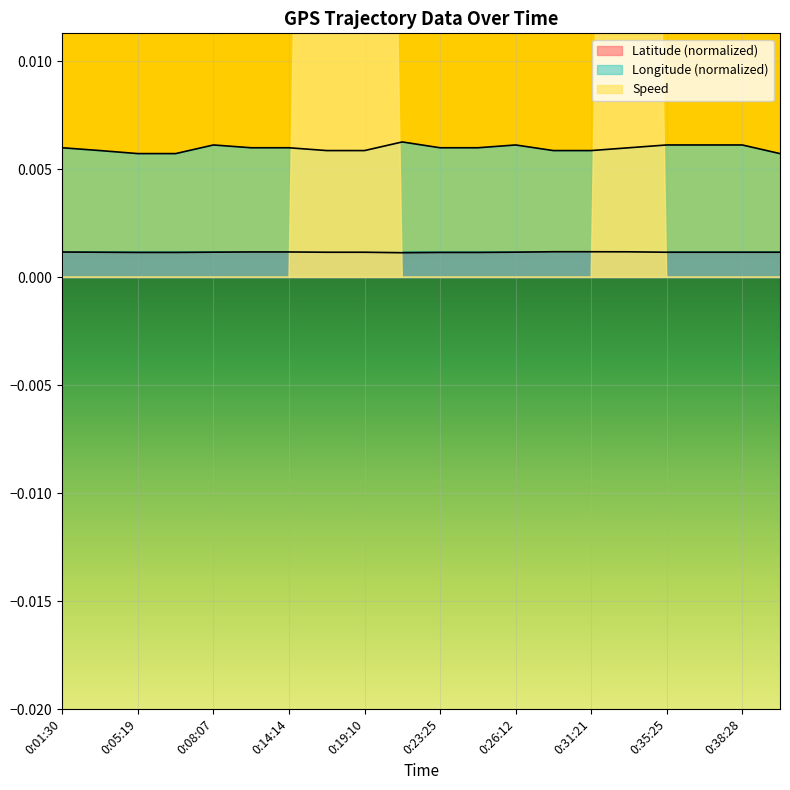

Rank the series at 0:41:06 from highest to lowest value.

Longitude, Latitude